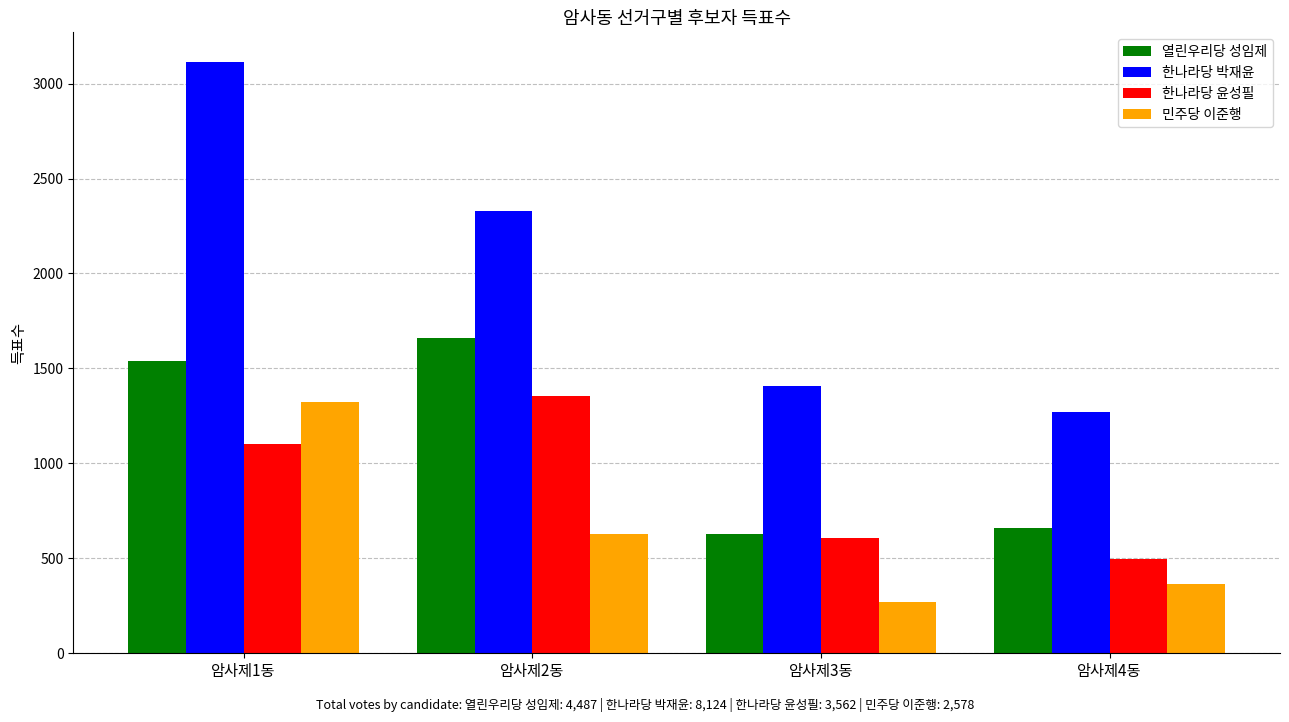

What is the smallest value displayed?

268